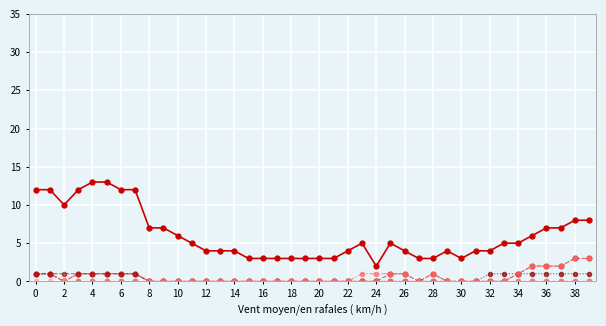

What is the maximum value shown in the chart?

13